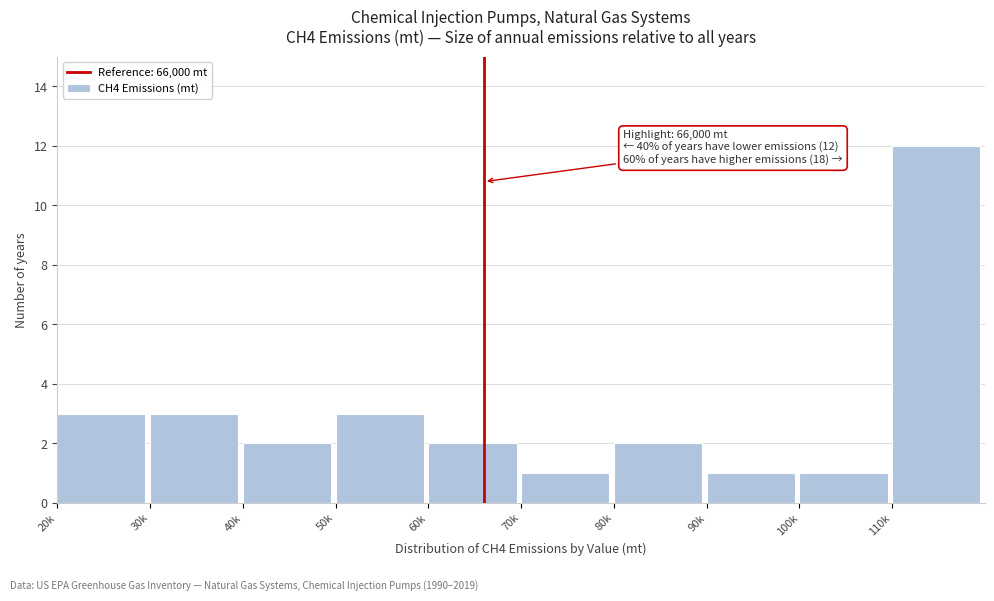

Reading right to left, extract all data points from this chart.

110k=12	100k=1	90k=1	80k=2	70k=1	60k=2	50k=3	40k=2	30k=3	20k=3